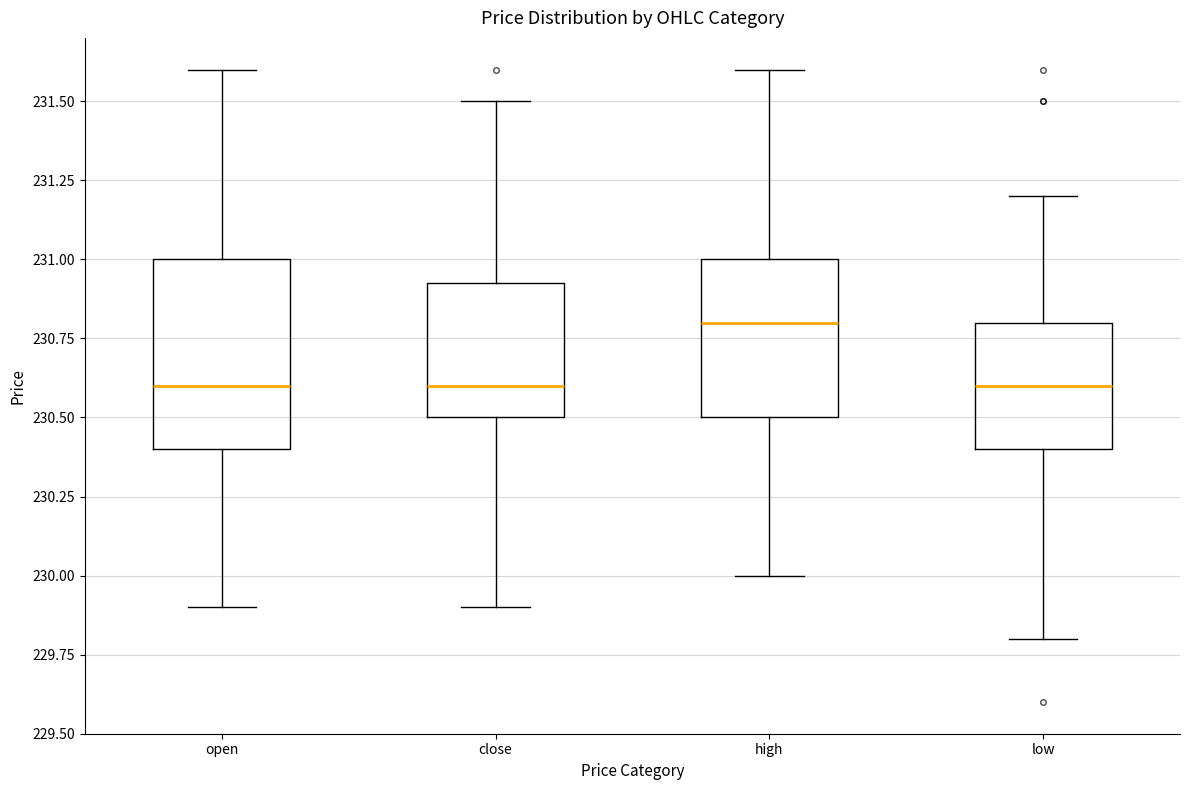

Where does the lower whisker of the box for open end on the y-axis? The values are not printed on the chart, so give them approximately, as read against the axis.

229.90